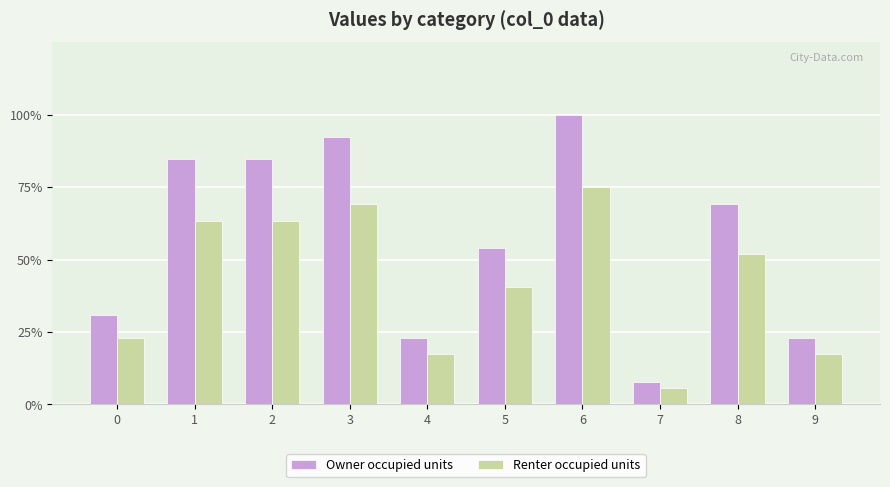

At which label does Renter occupied units reach its minimum?

7